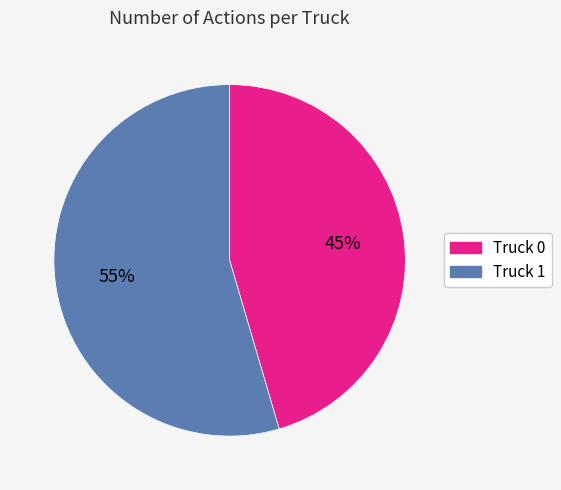

Do Truck 0 and Truck 1 together represent more than half of the pie?

Yes